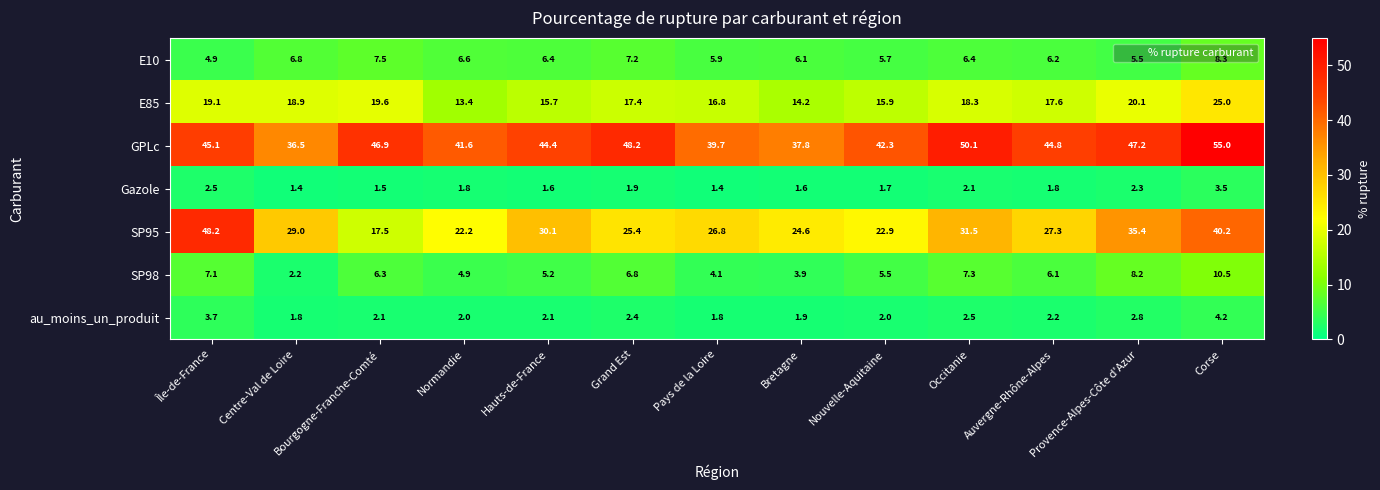

The value of GPLc at Grand Est is 48.2. True or false?

True